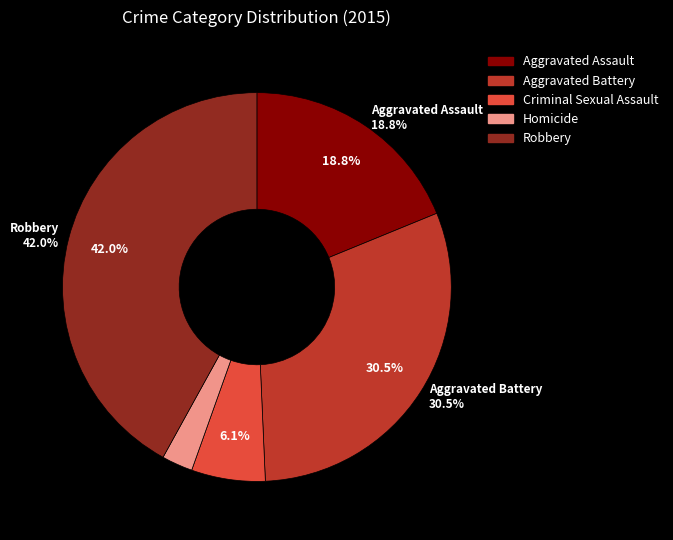

Which slice is the largest?

Robbery